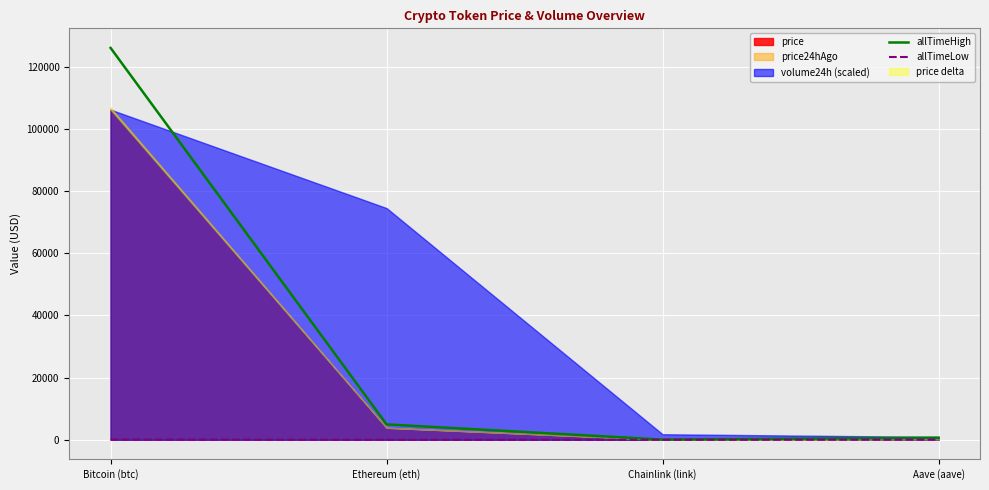

How many values in the allTimeHigh series exceed 4946?

2